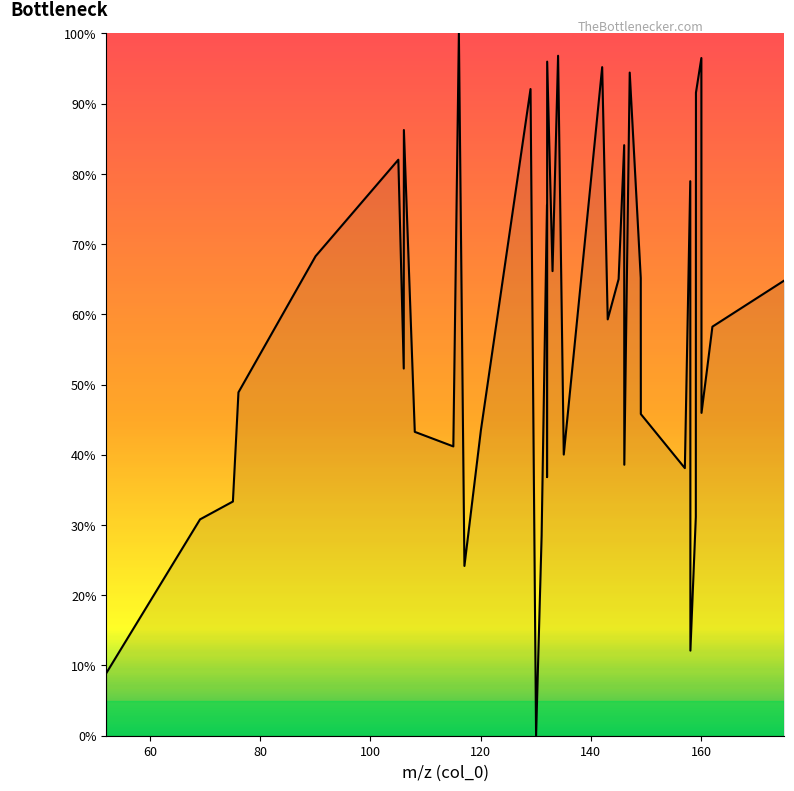

What is the maximum value shown in the chart?

100.0